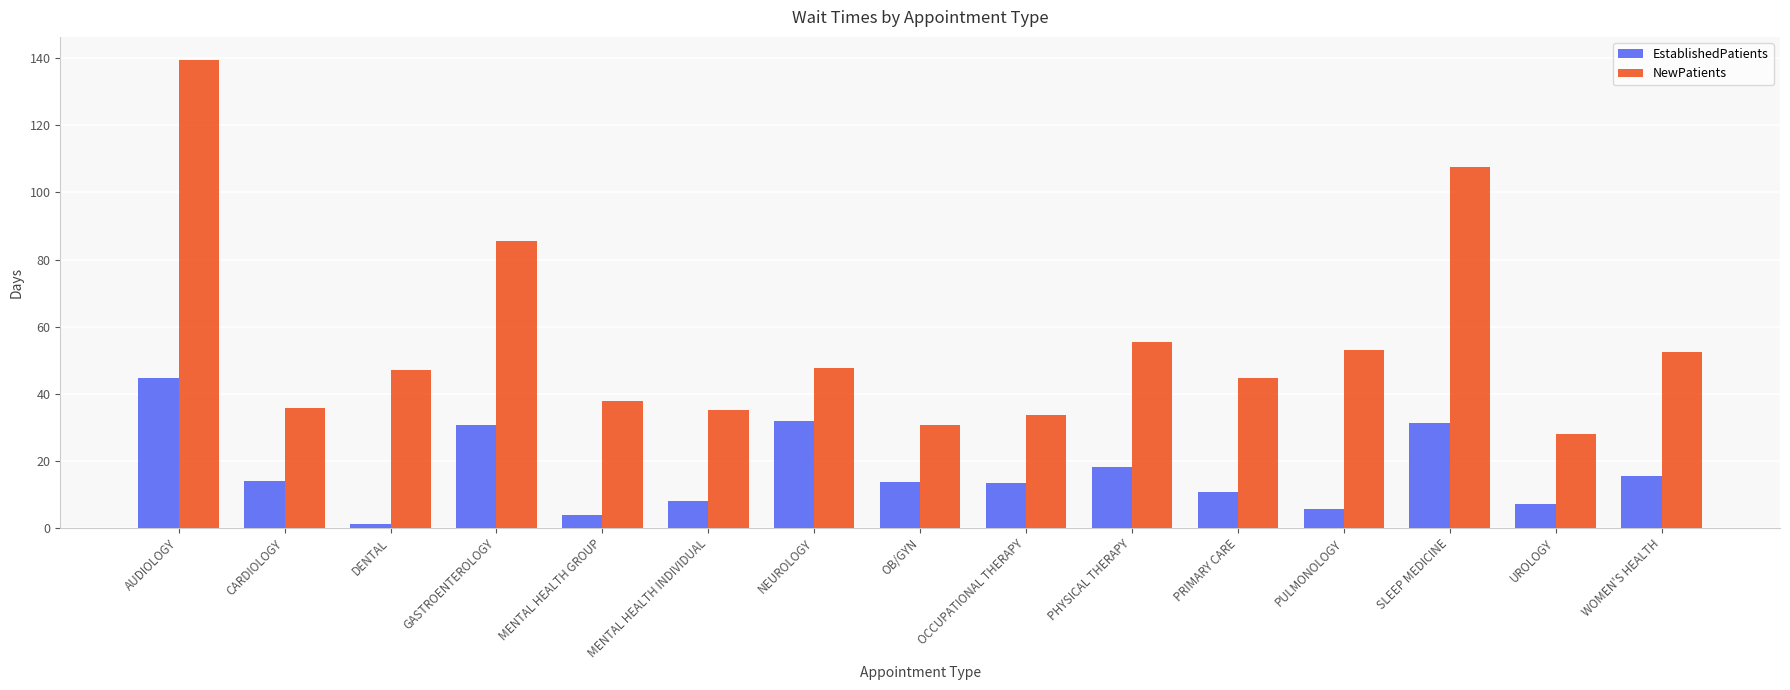

What is the value of the NewPatients bar at the 10th from the left?

55.5